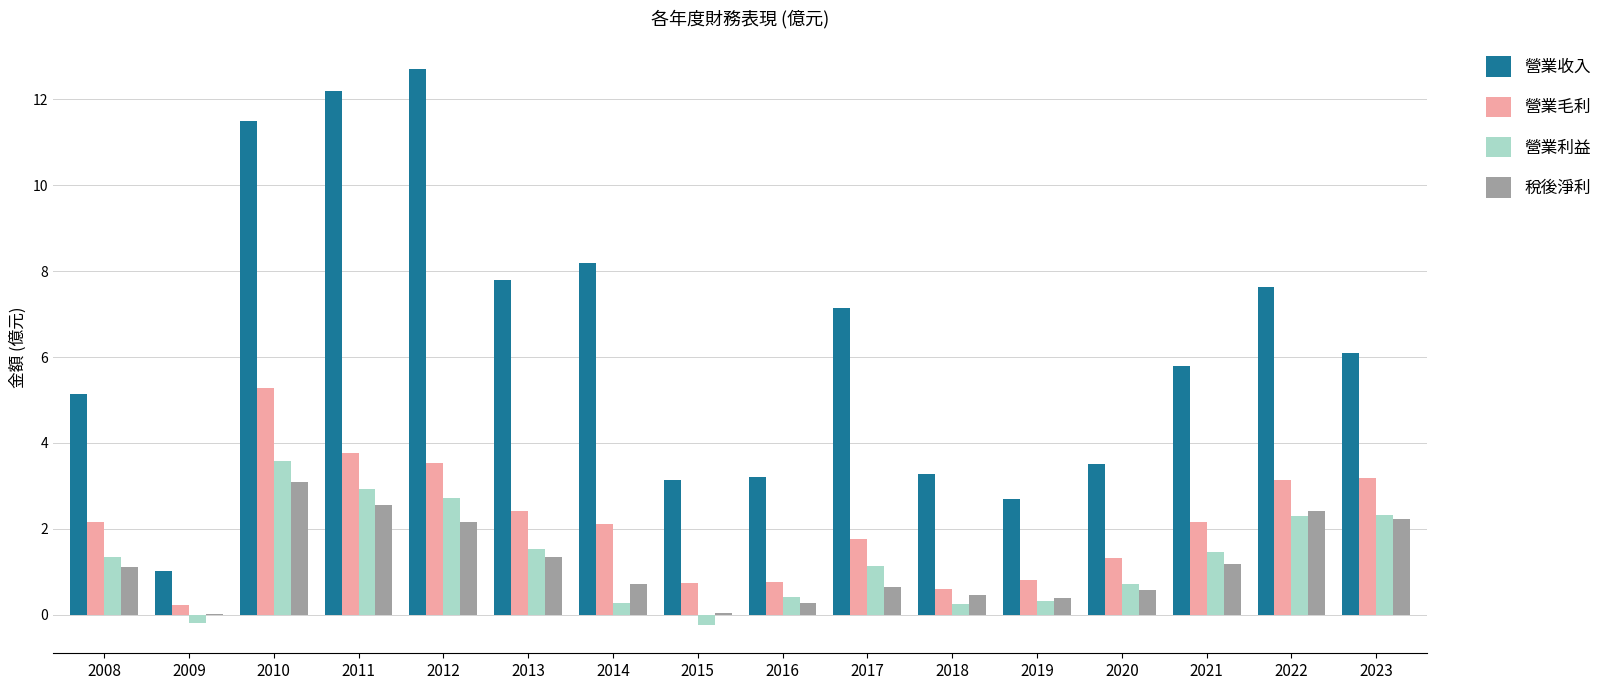

What are all the series names shown in the legend?

營業收入, 營業毛利, 營業利益, 稅後淨利